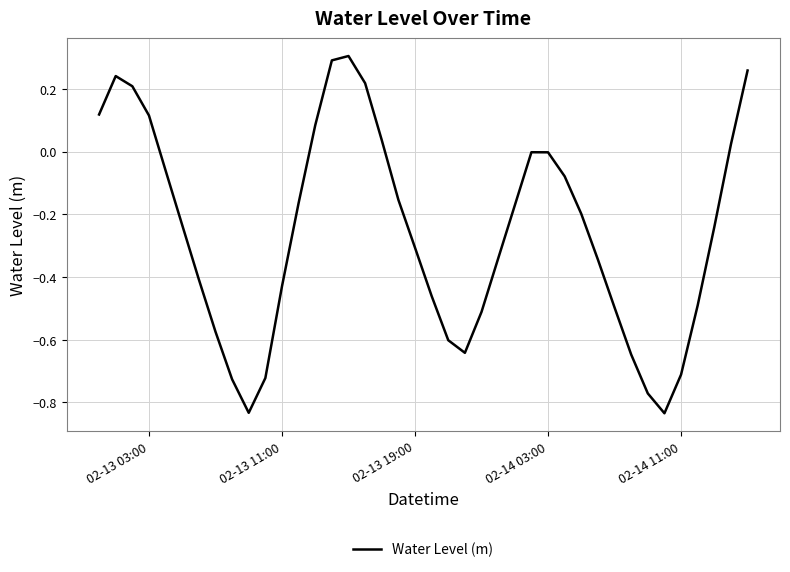

What is the sum of all values?

-10.2